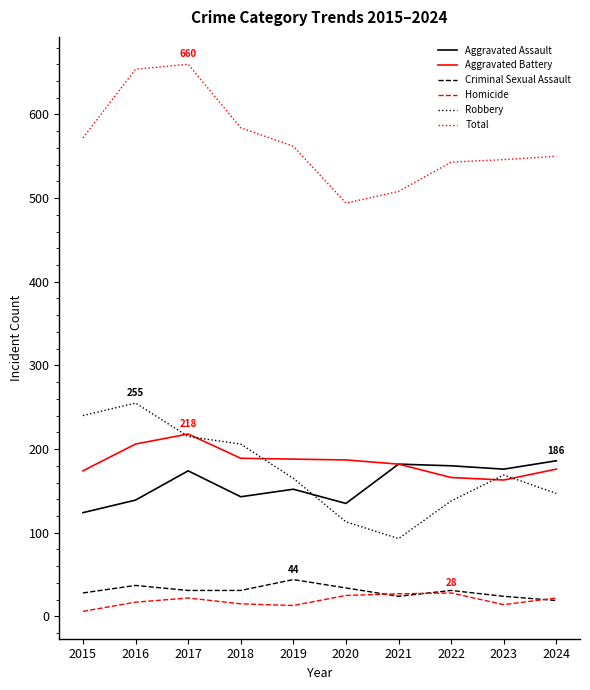

What is the greatest value displayed?

660